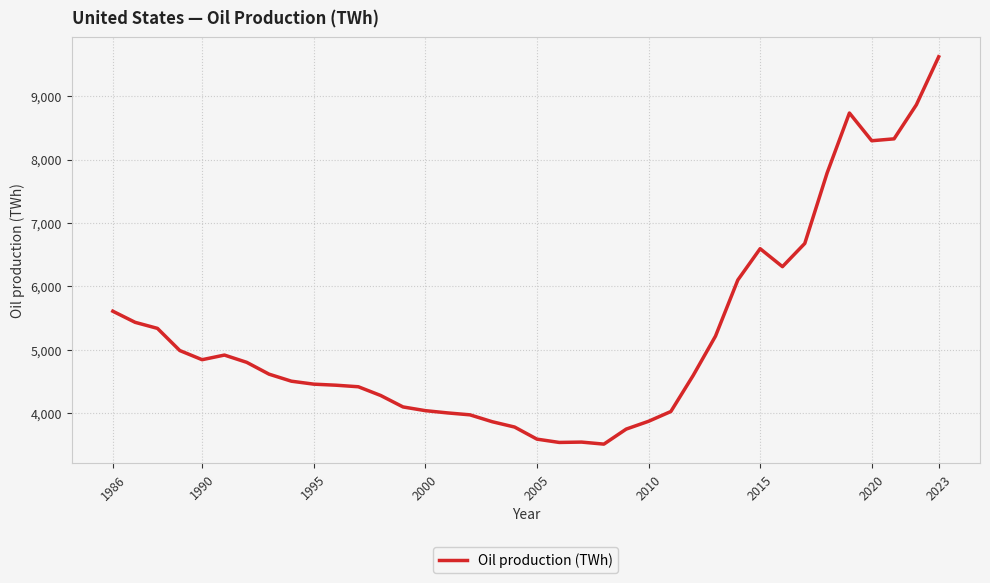

What is the greatest value displayed?

9619.6